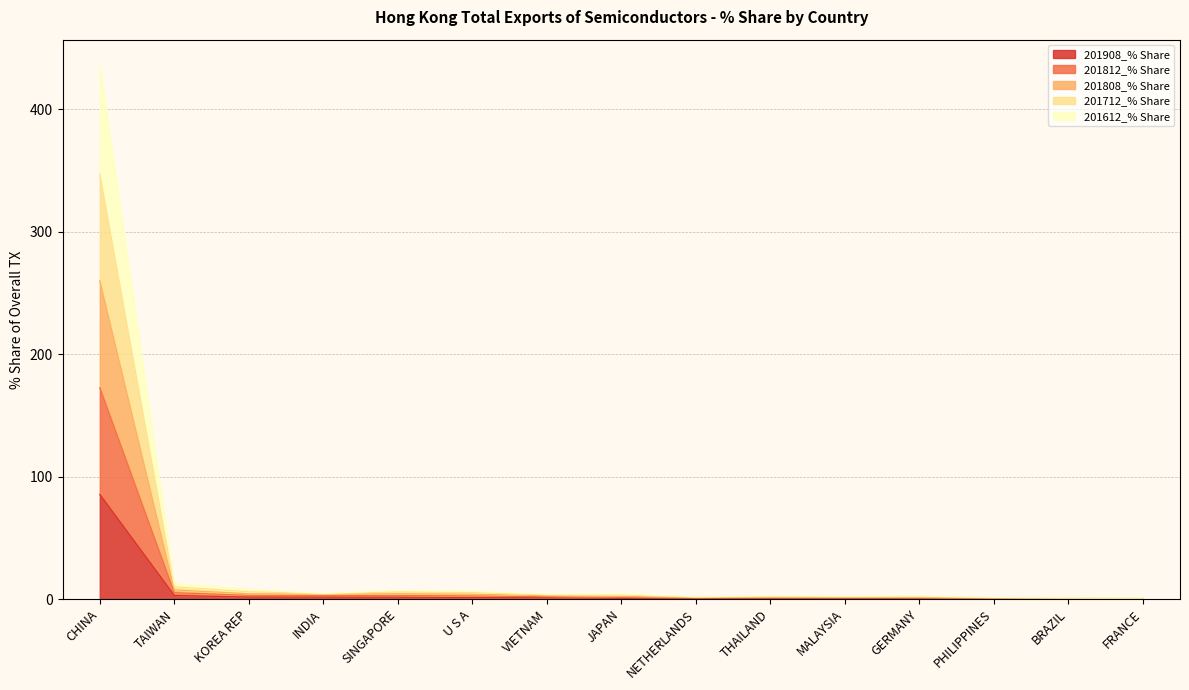

At which label does 201908_% Share reach its peak?

CHINA